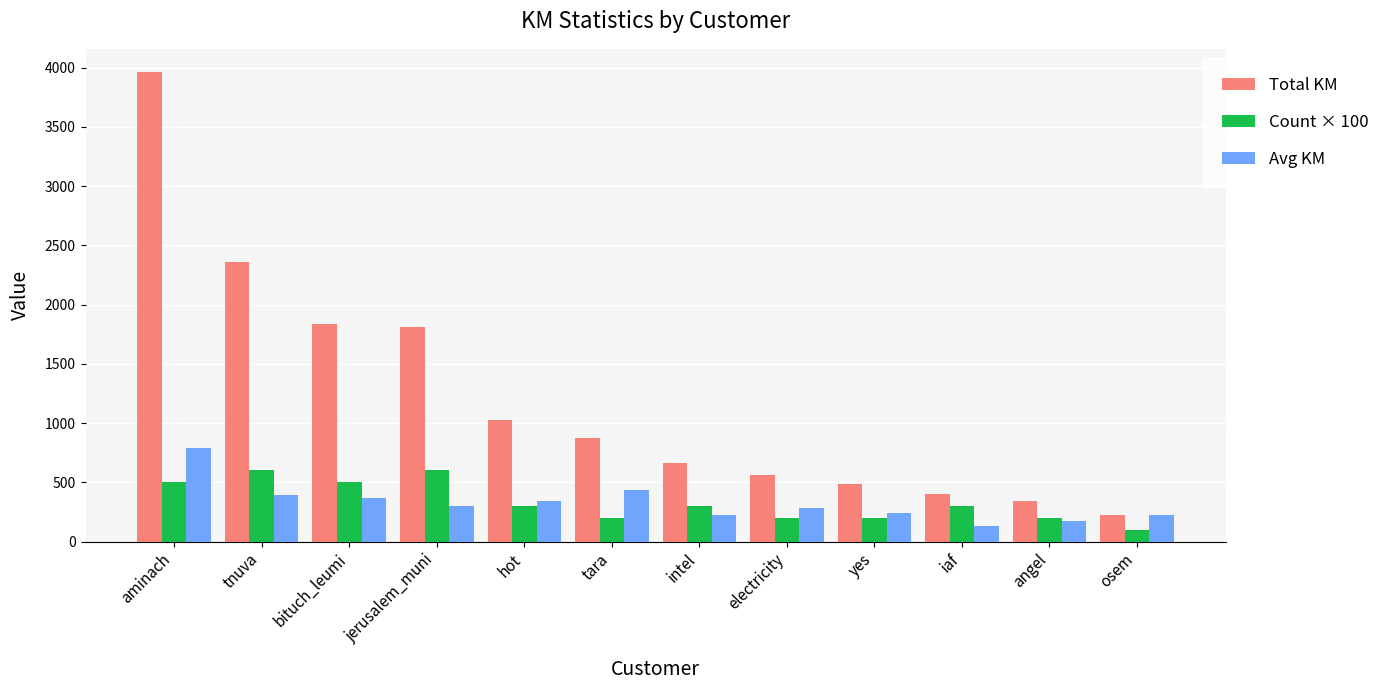

What are all the series names shown in the legend?

Total KM, Count × 100, Avg KM